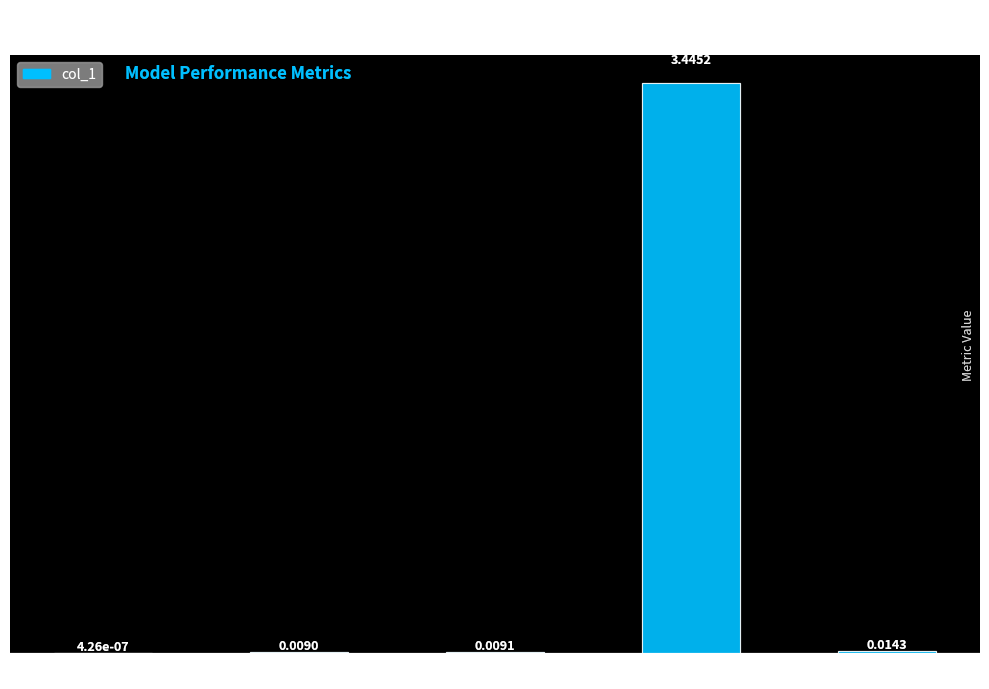

Between MAPE and Training Time, which is larger?

Training Time